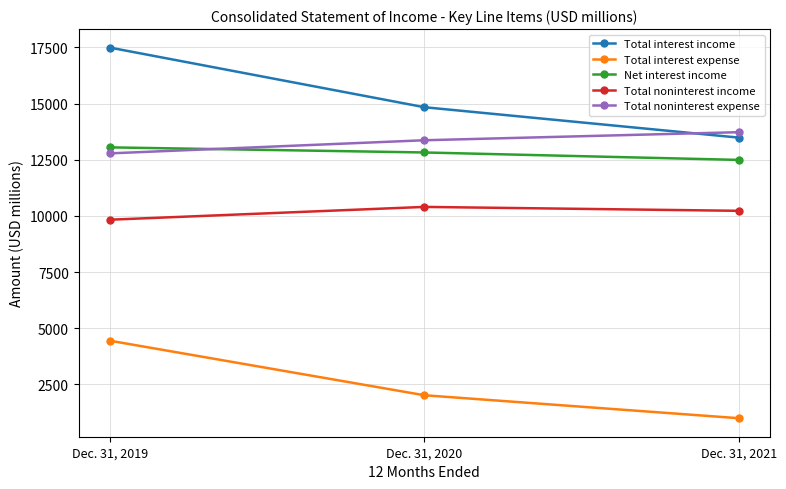

What is the sum of all Net interest income values?

38371